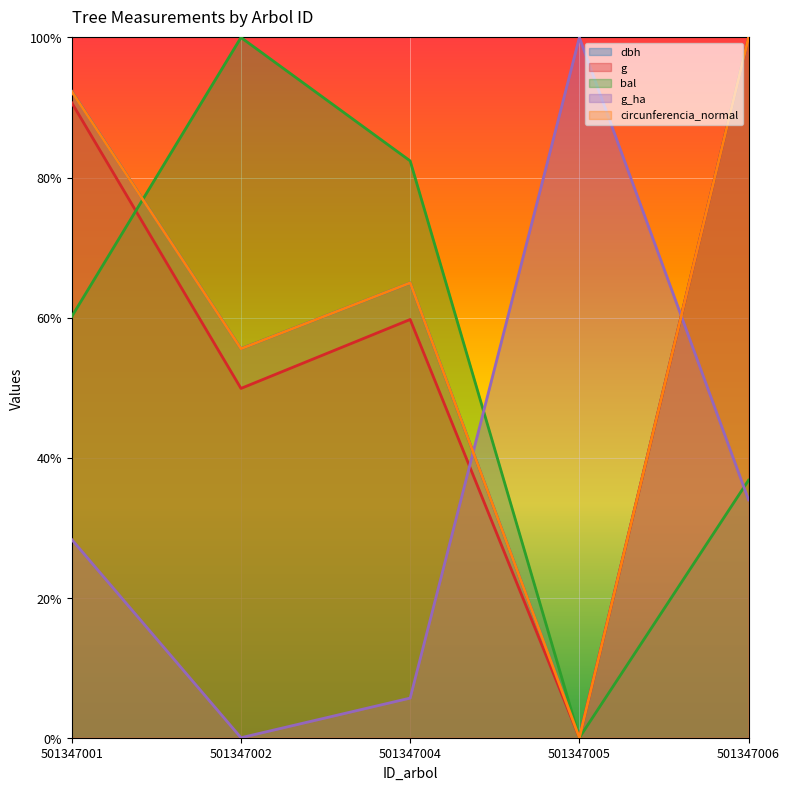

Reading right to left, what are all the values shown in this chart?

dbh: 501347006=1.0	501347005=0.0	501347004=0.6	501347002=0.6	501347001=0.9
g: 501347006=1.0	501347005=0.0	501347004=0.6	501347002=0.5	501347001=0.9
bal: 501347006=0.4	501347005=0.0	501347004=0.8	501347002=1.0	501347001=0.6
g_ha: 501347006=0.3	501347005=1.0	501347004=0.1	501347002=0.0	501347001=0.3
circunferencia_normal: 501347006=1.0	501347005=0.0	501347004=0.6	501347002=0.6	501347001=0.9